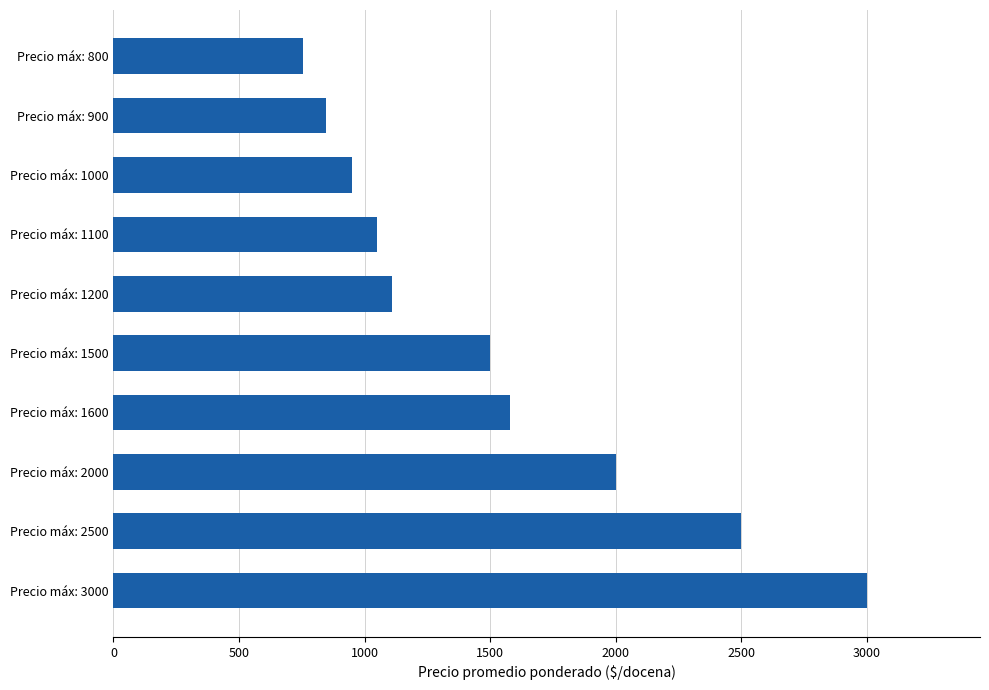

List the labels in order of value, largest first.

Precio máx: 3000, Precio máx: 2500, Precio máx: 2000, Precio máx: 1600, Precio máx: 1500, Precio máx: 1200, Precio máx: 1100, Precio máx: 1000, Precio máx: 900, Precio máx: 800